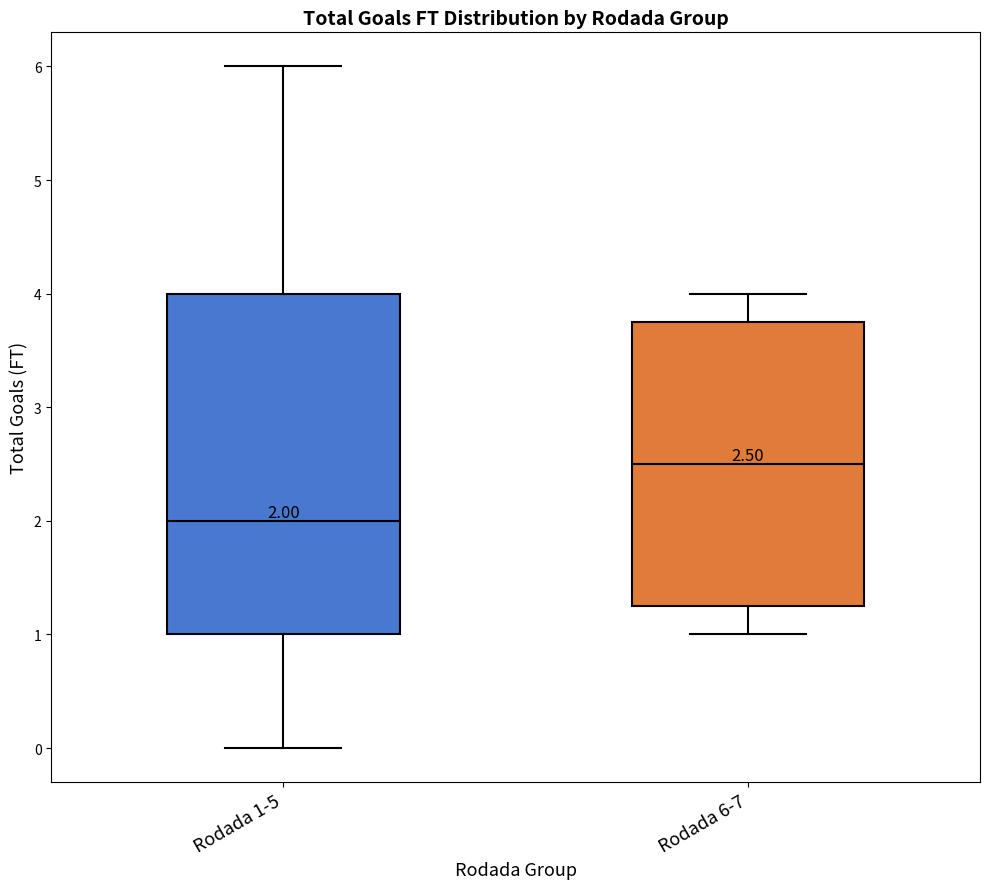

Which box is the tallest, from its lower edge to its upper edge?

Rodada 1-5